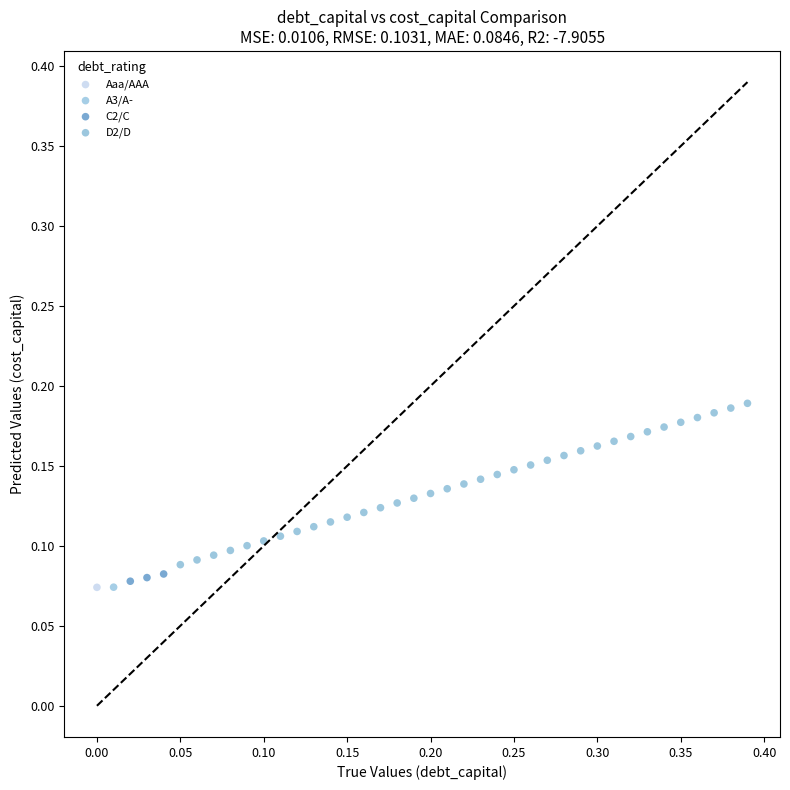

What are all the series names shown in the legend?

Aaa/AAA, A3/A-, C2/C, D2/D